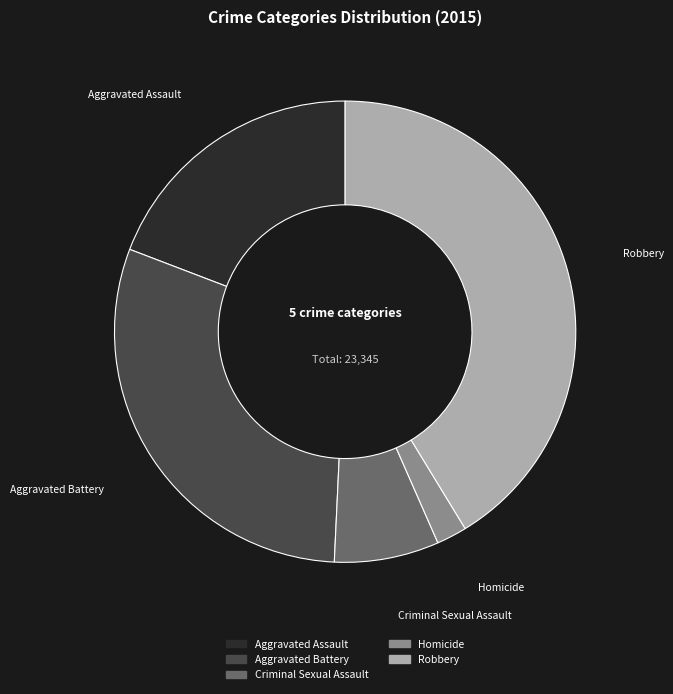

Count the number of slices in the pie.

5